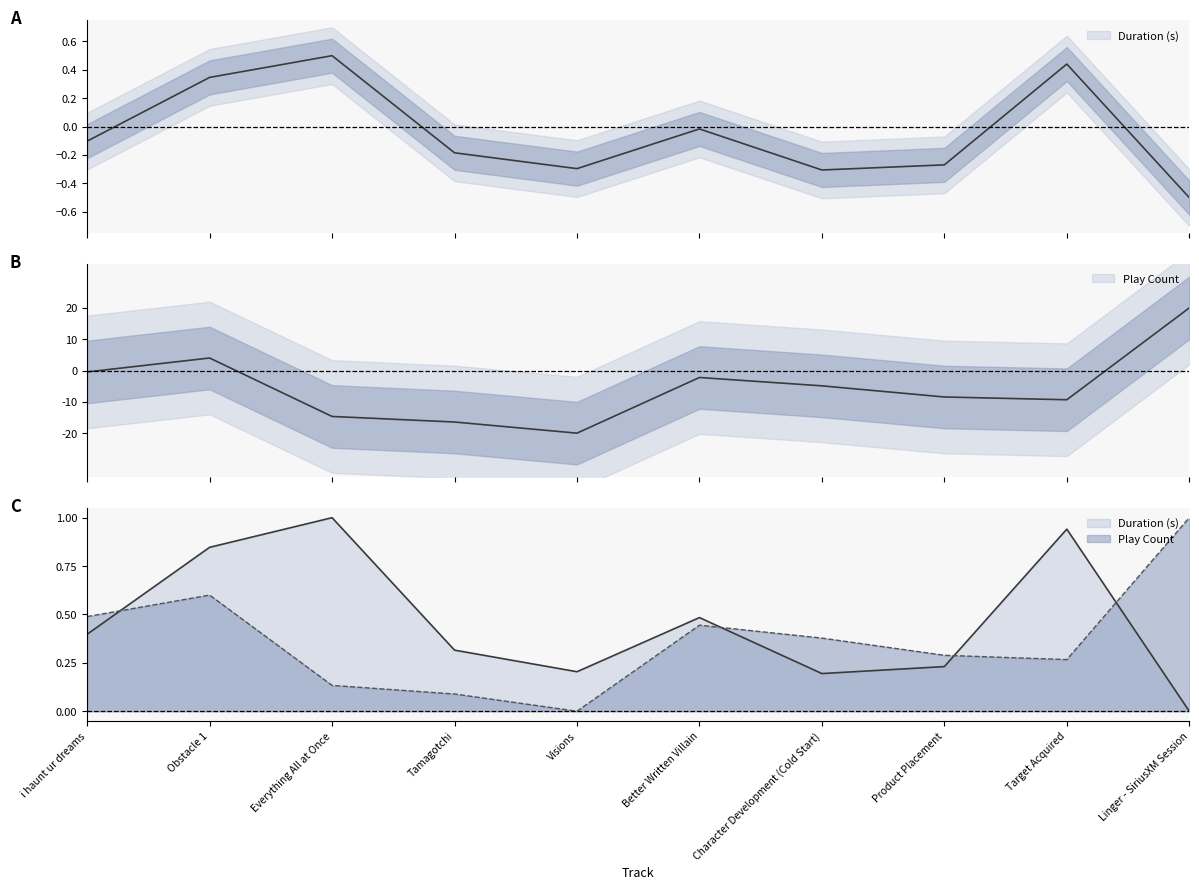

Where is the first local maximum for Duration (s)?

Everything All at Once